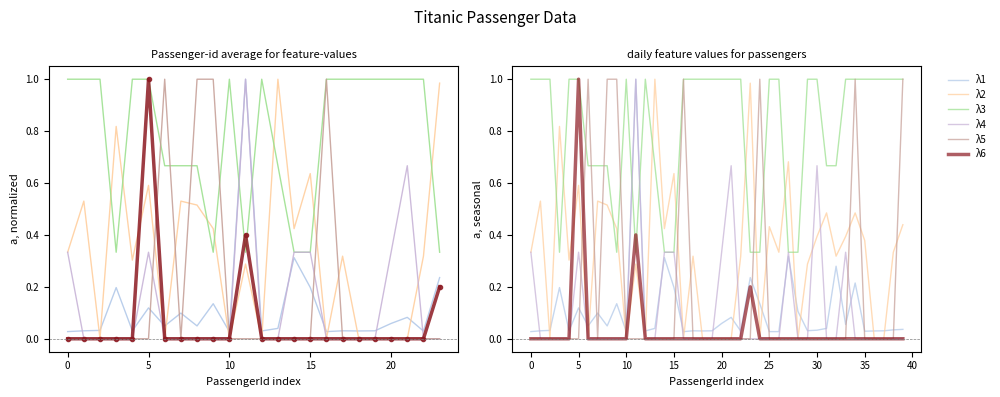

Between 35 and 10, which is larger?

10